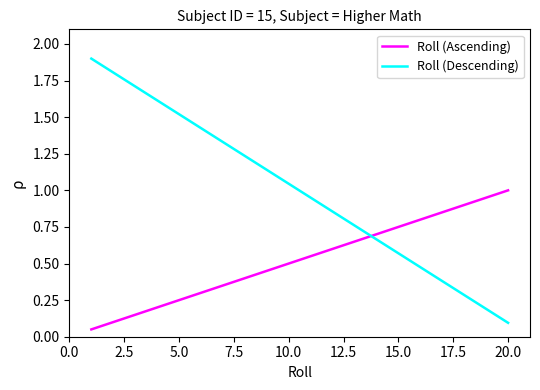

Which series has the largest range (max minus min)?

Roll (Descending)